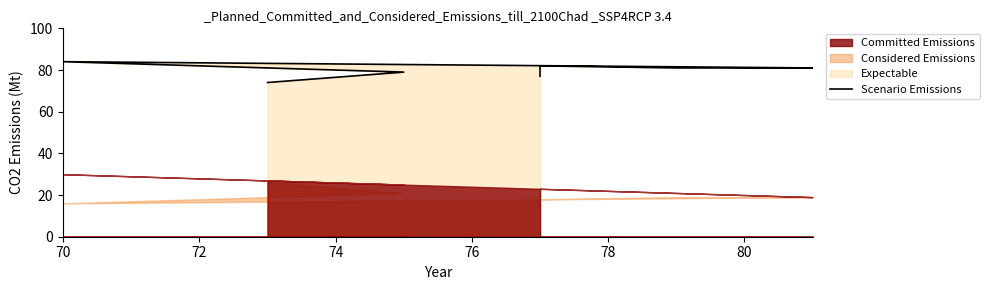

What is the sum of all values?

558